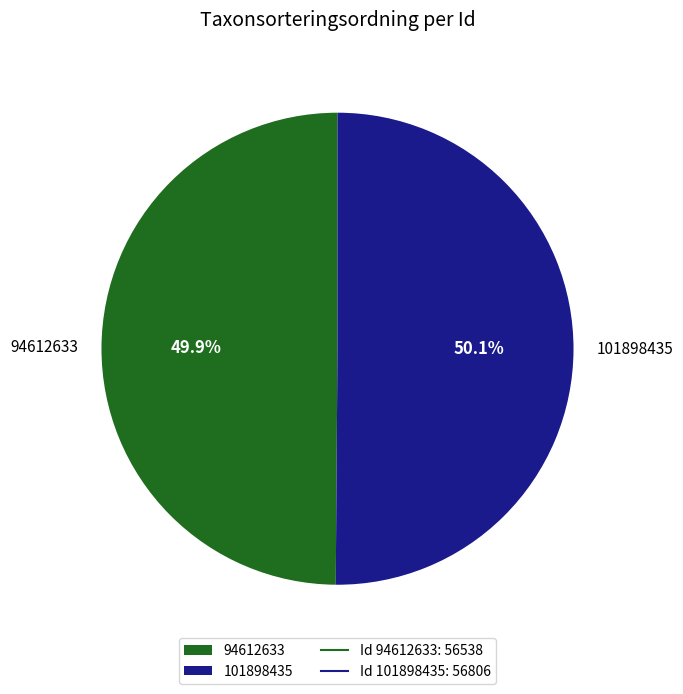

What is the ratio of the value at 101898435 to the value at 94612633?

1.0